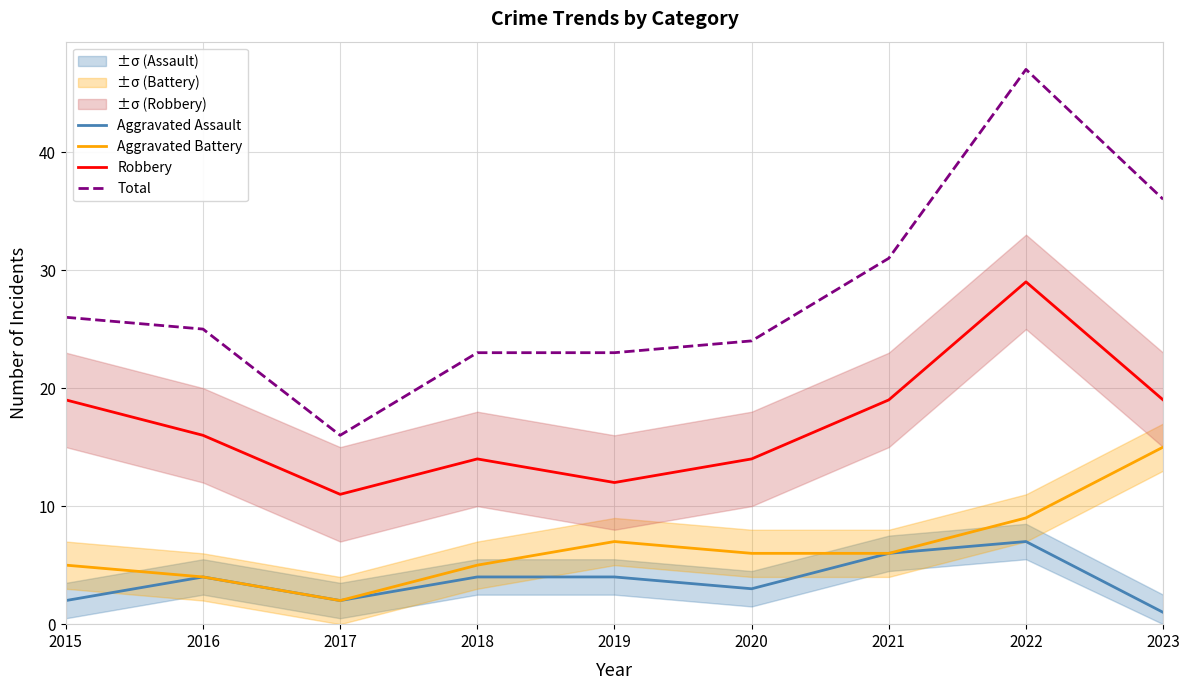

Which has a higher value, 2023 or 2015?

2015